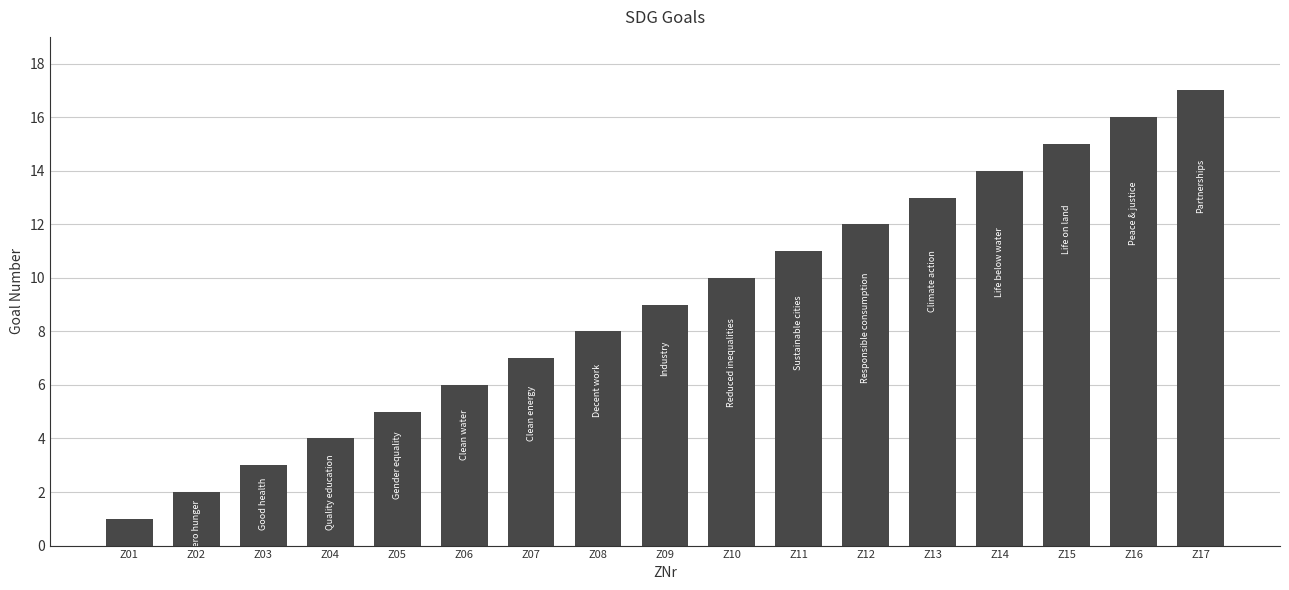

What is the difference between the maximum and second lowest values?

15